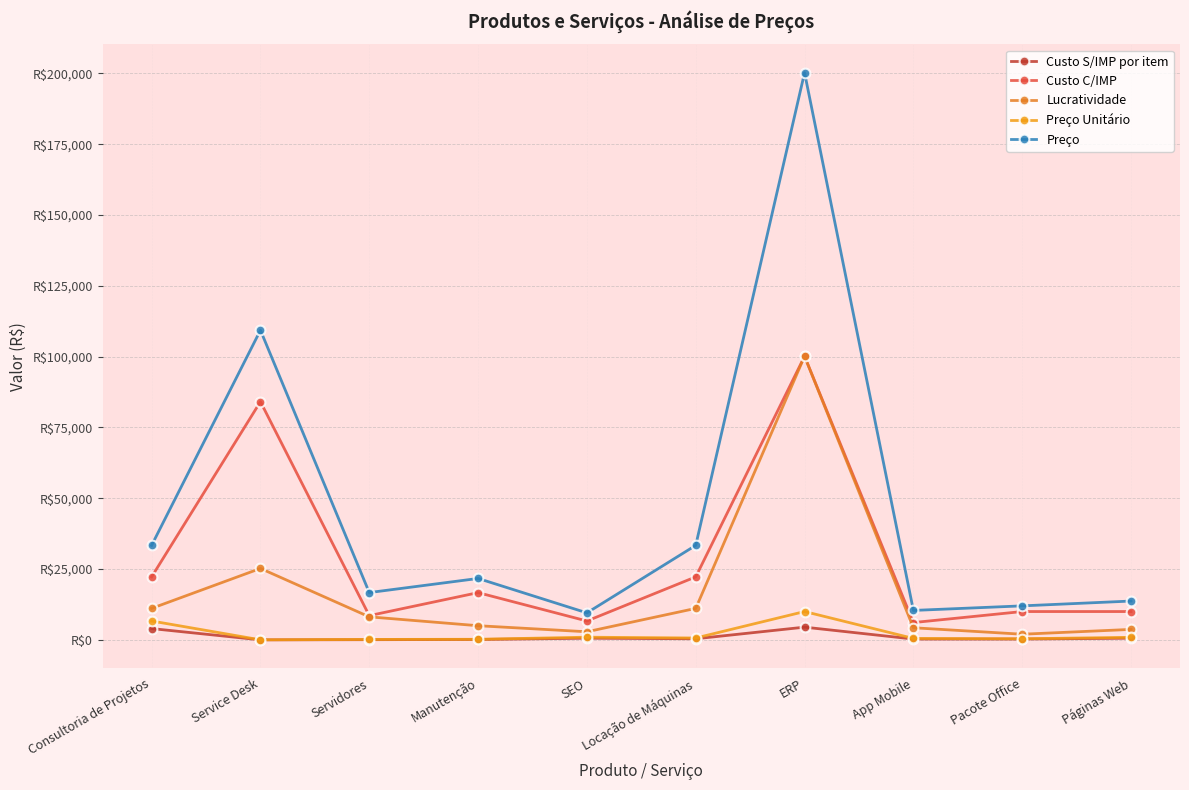

Rank the categories by Preço value from highest to lowest.

ERP, Service Desk, Consultoria de Projetos, Locação de Máquinas, Manutenção, Servidores, Páginas Web, Pacote Office, App Mobile, SEO